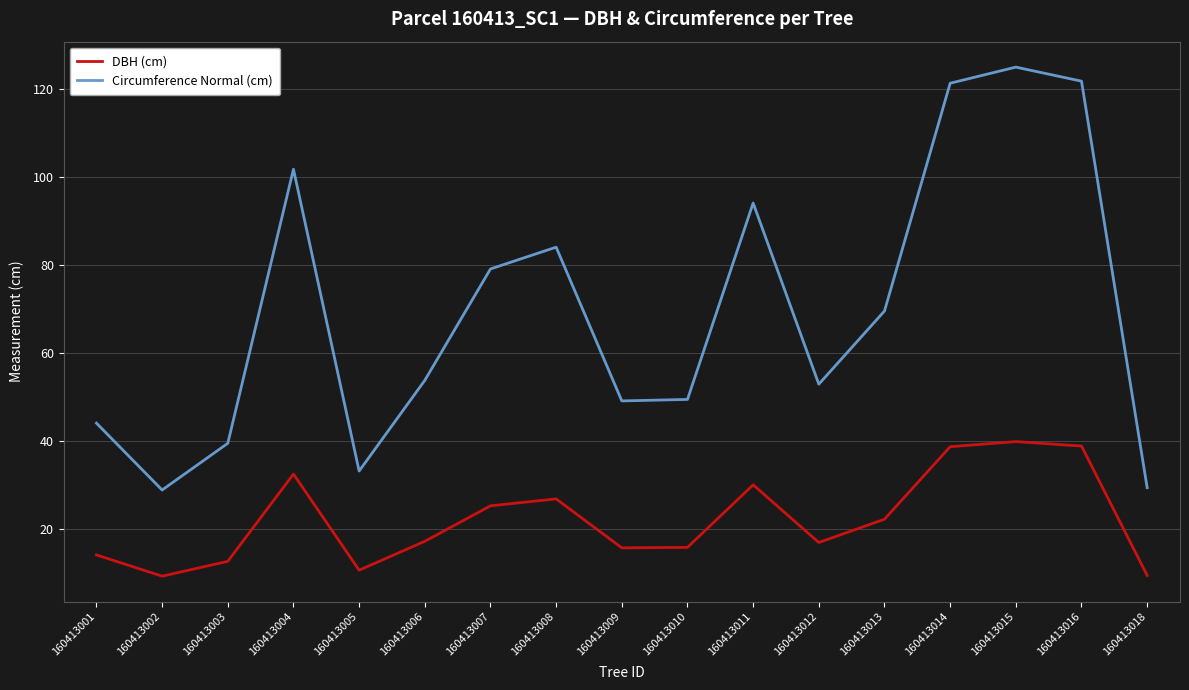

Which series changed the most between 160413003 and 160413005?

Circumference Normal (cm)